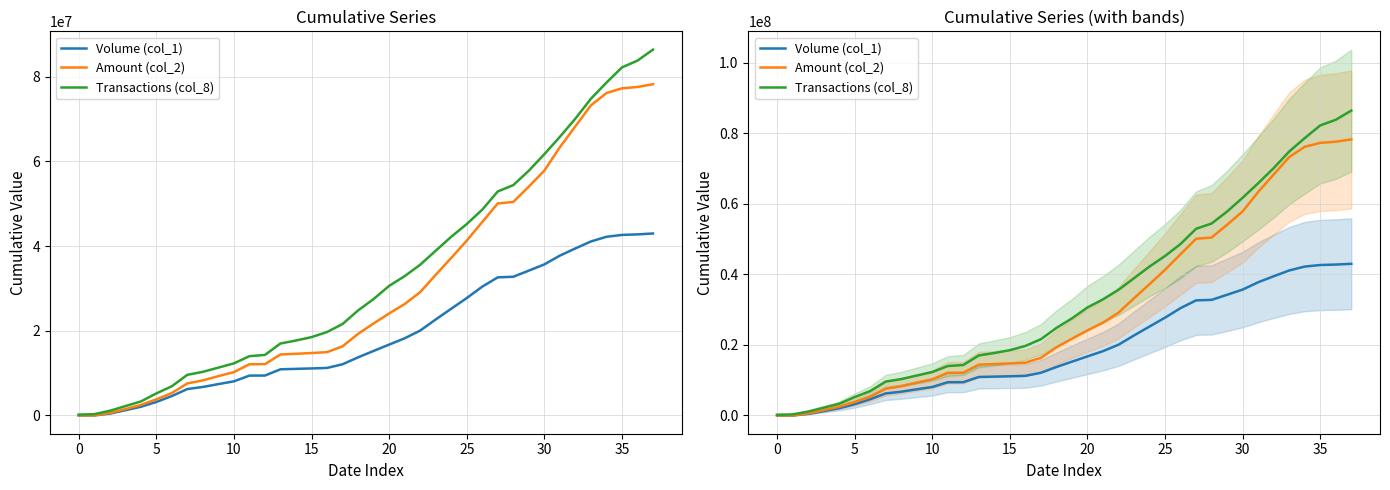

True or false: Volume (col_1) and Transactions (col_8) intersect in this chart.

False